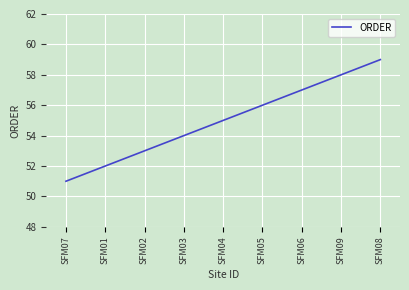

Reading left to right, transcribe all the data shown in this chart.

51	52	53	54	55	56	57	58	59